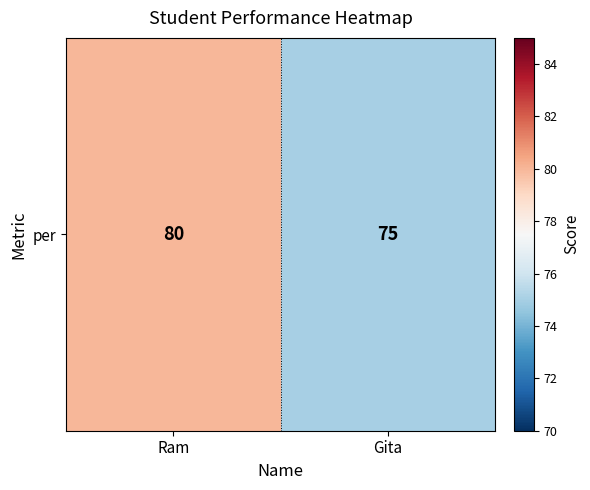

The value at Ram is 113. True or false?

False